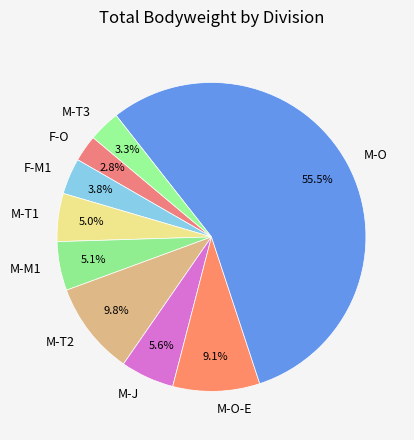

How much of the chart is everything except F-M1?

96.2%